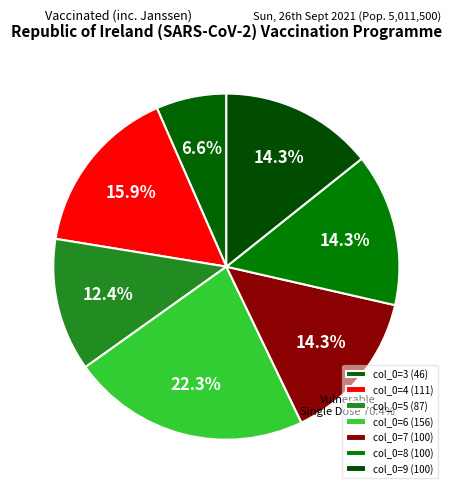

Is it true that 4 is 23% of the pie?

False